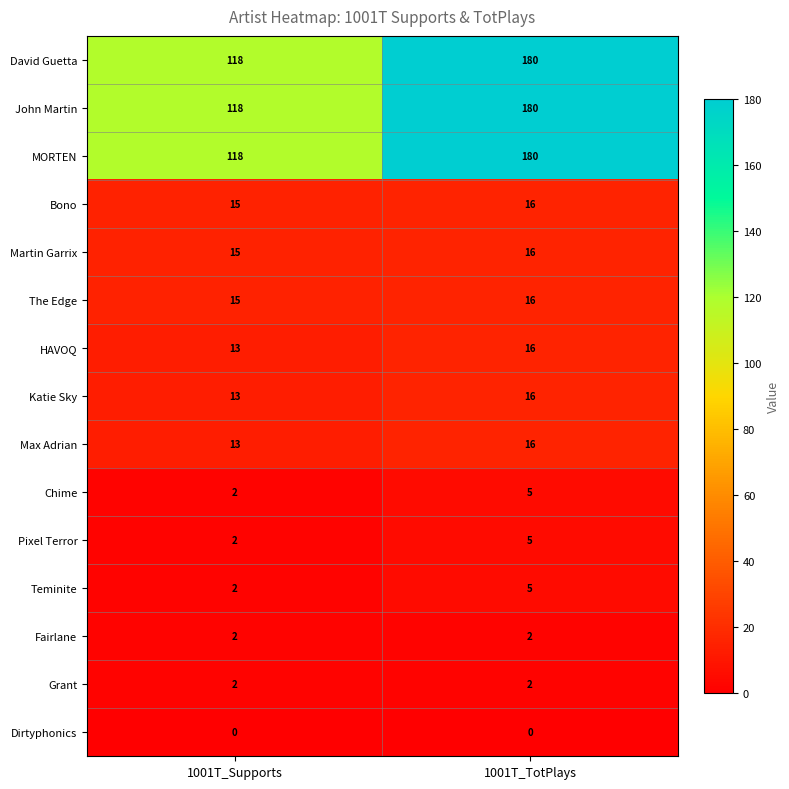

At which label is Martin Garrix closest to 15?

1001T_Supports